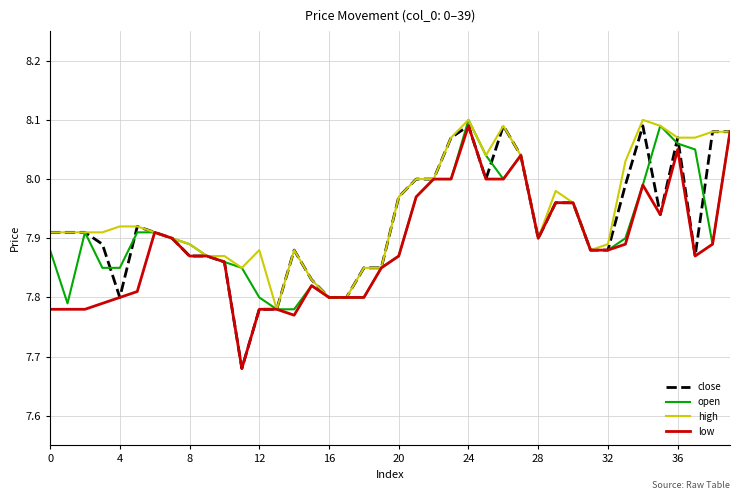

How many lines are shown in the chart?

4